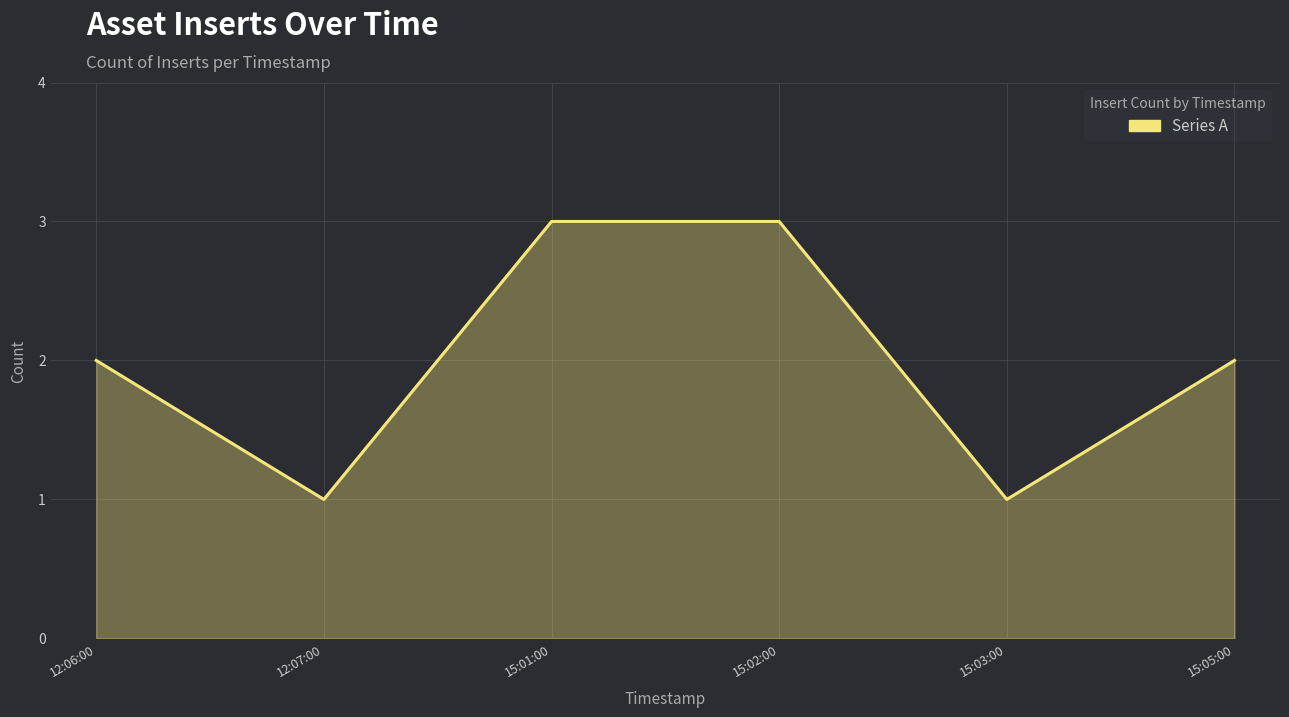

True or false: there are more than 2 points higher than both neighbors.

False